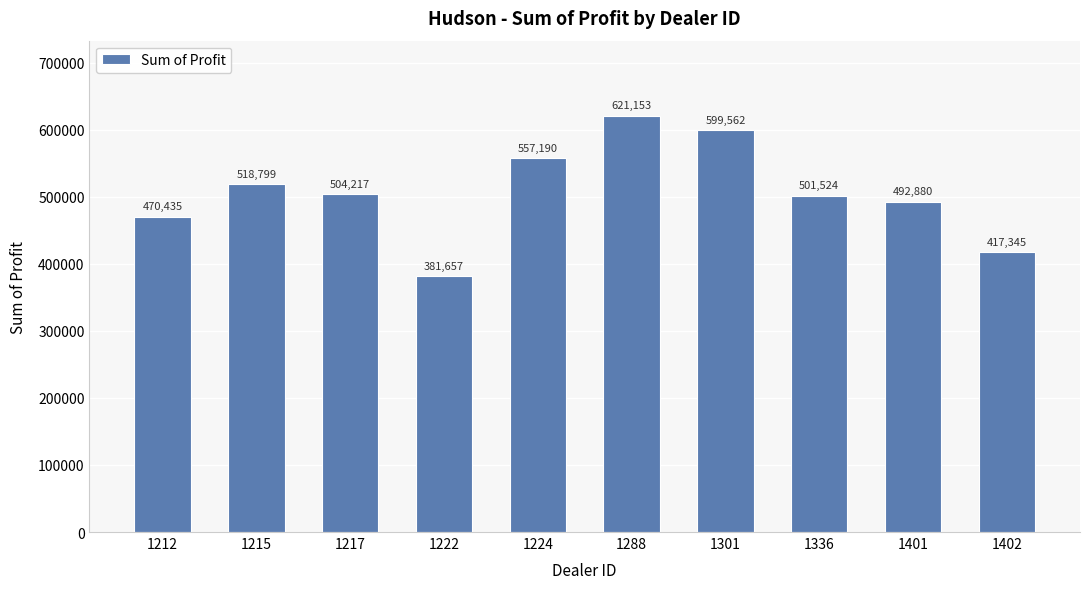

List the labels in order of value, smallest first.

1222, 1402, 1212, 1401, 1336, 1217, 1215, 1224, 1301, 1288